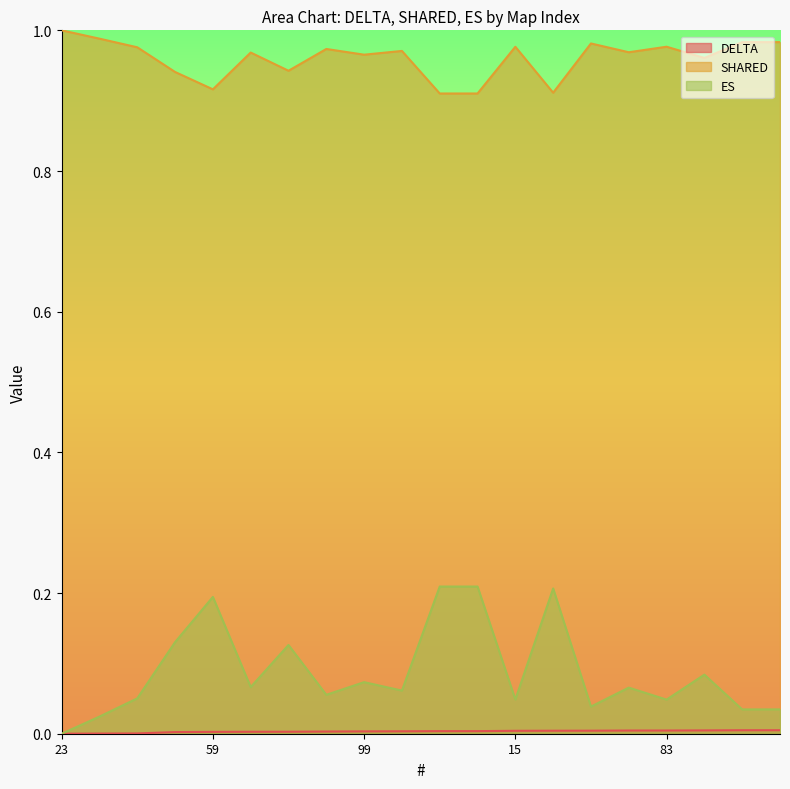

How many data points in DELTA are above 0?

19